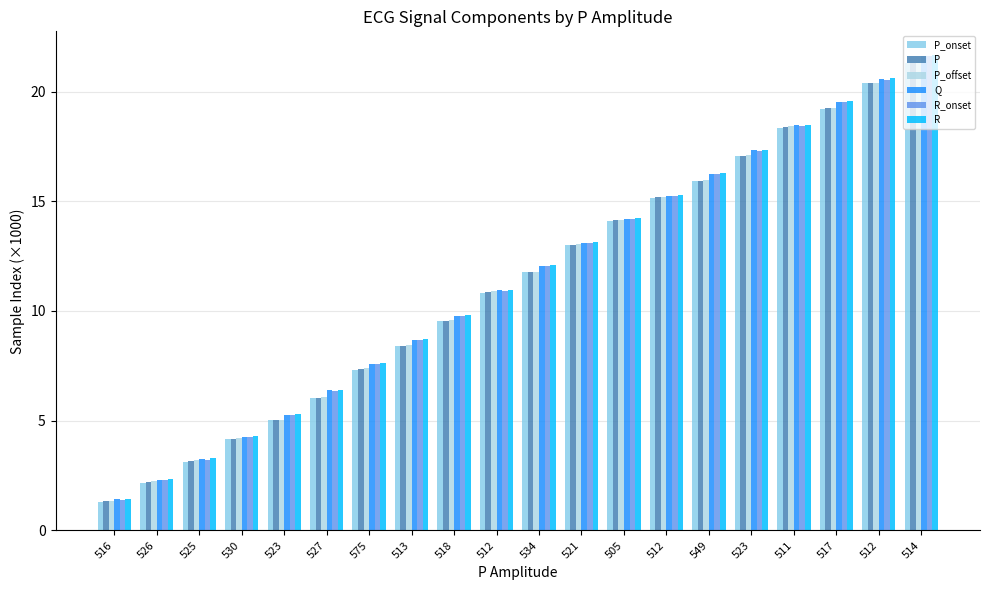

What is the lowest value of the R_onset series?

1.4